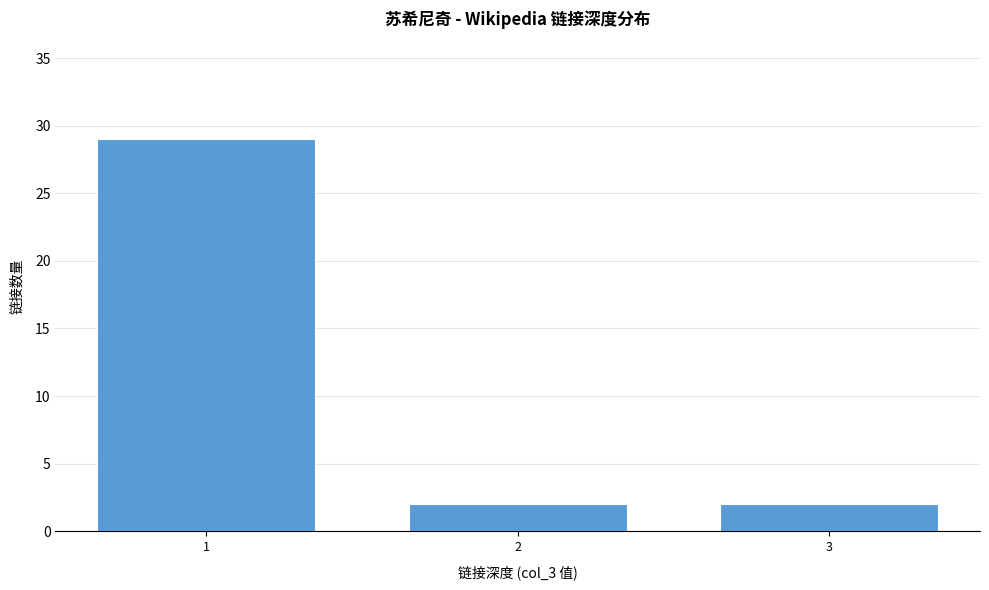

Reading left to right, transcribe all the data shown in this chart.

1=29	2=2	3=2